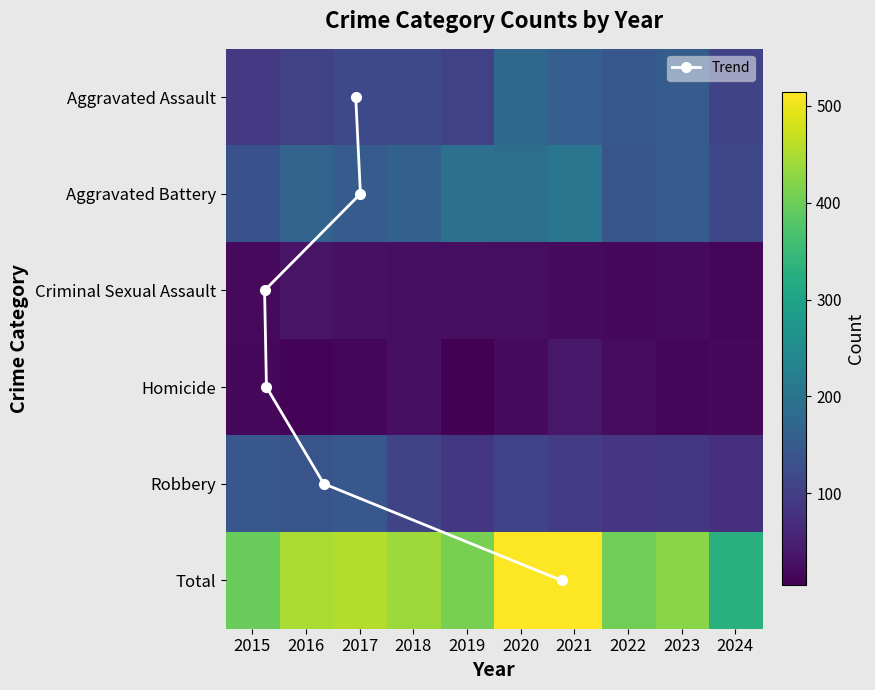

Which category has the lowest value across all series?

2019